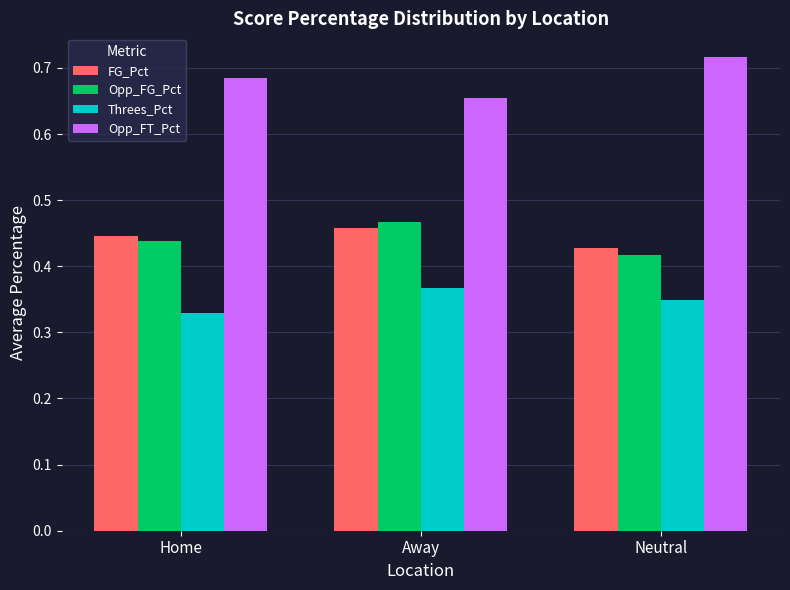

Where is Threes_Pct nearest to the value 0?

Home